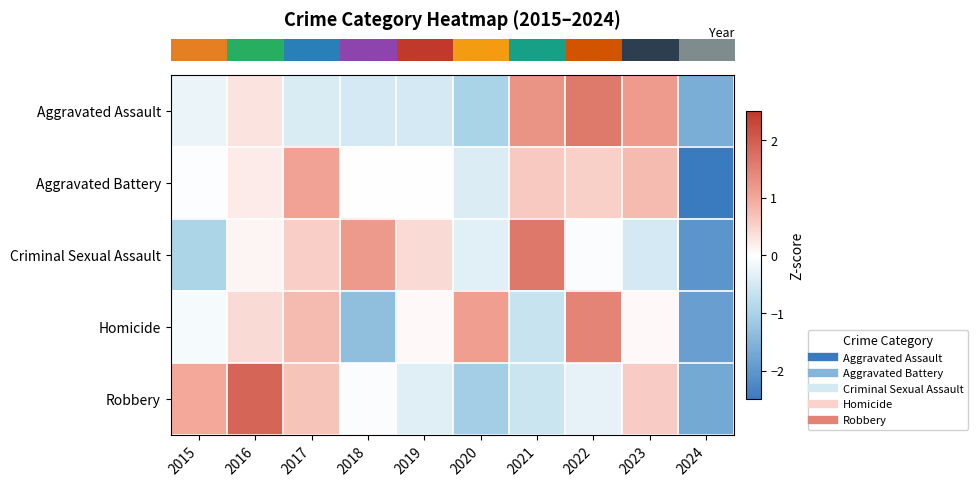

Which series has the widest spread of values?

row_1